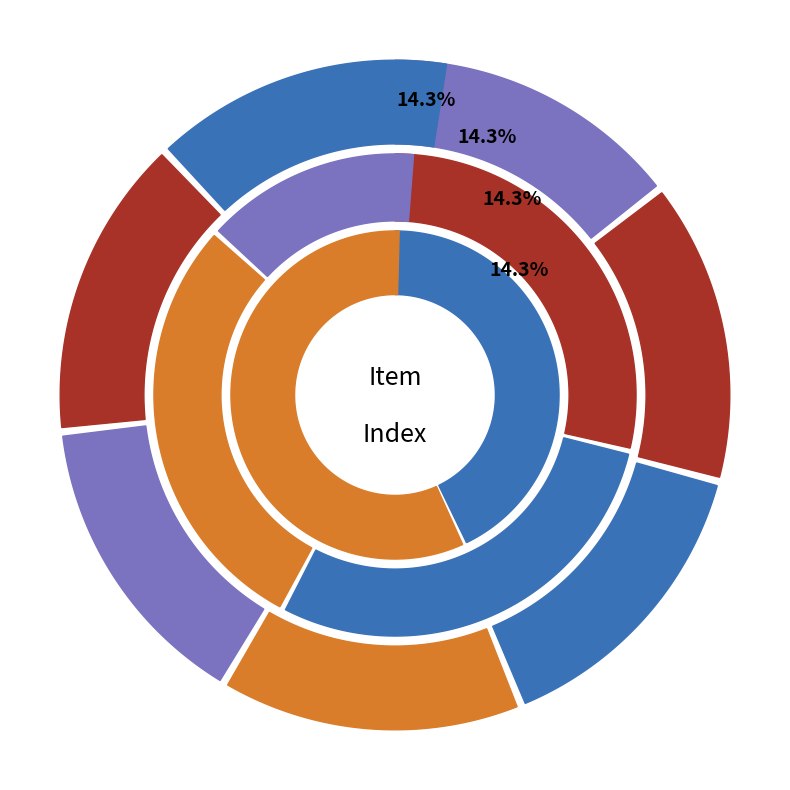

Do 3006 and 3007 together represent more than half of the pie?

No